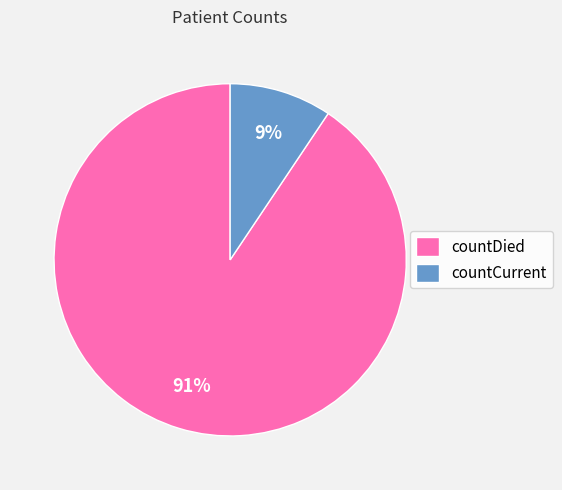

Is there any slice that represents more than half of the pie?

Yes